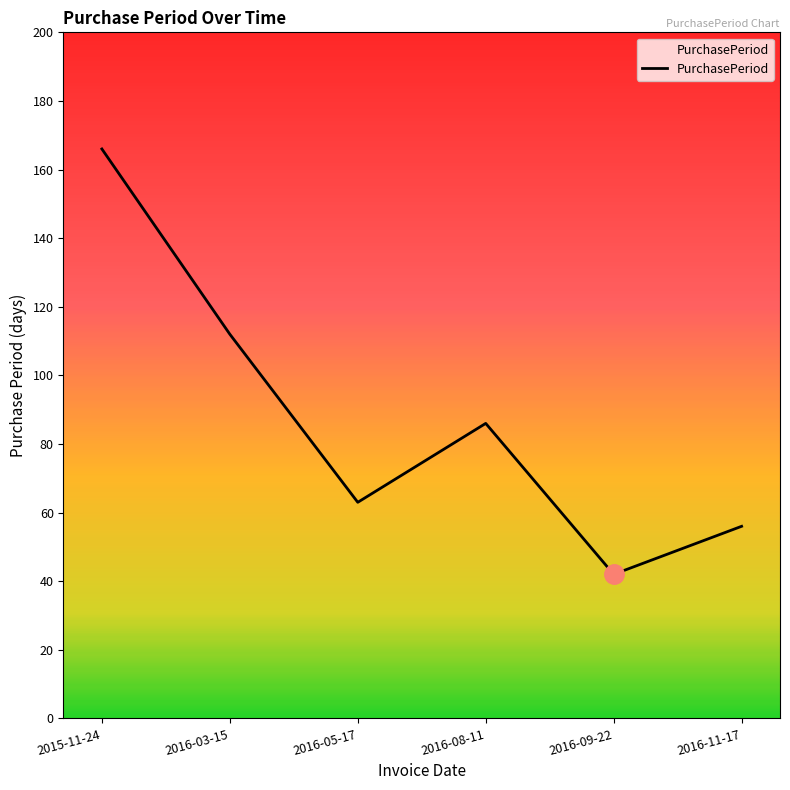

Which has a higher value, 2016-08-11 or 2016-11-17?

2016-08-11